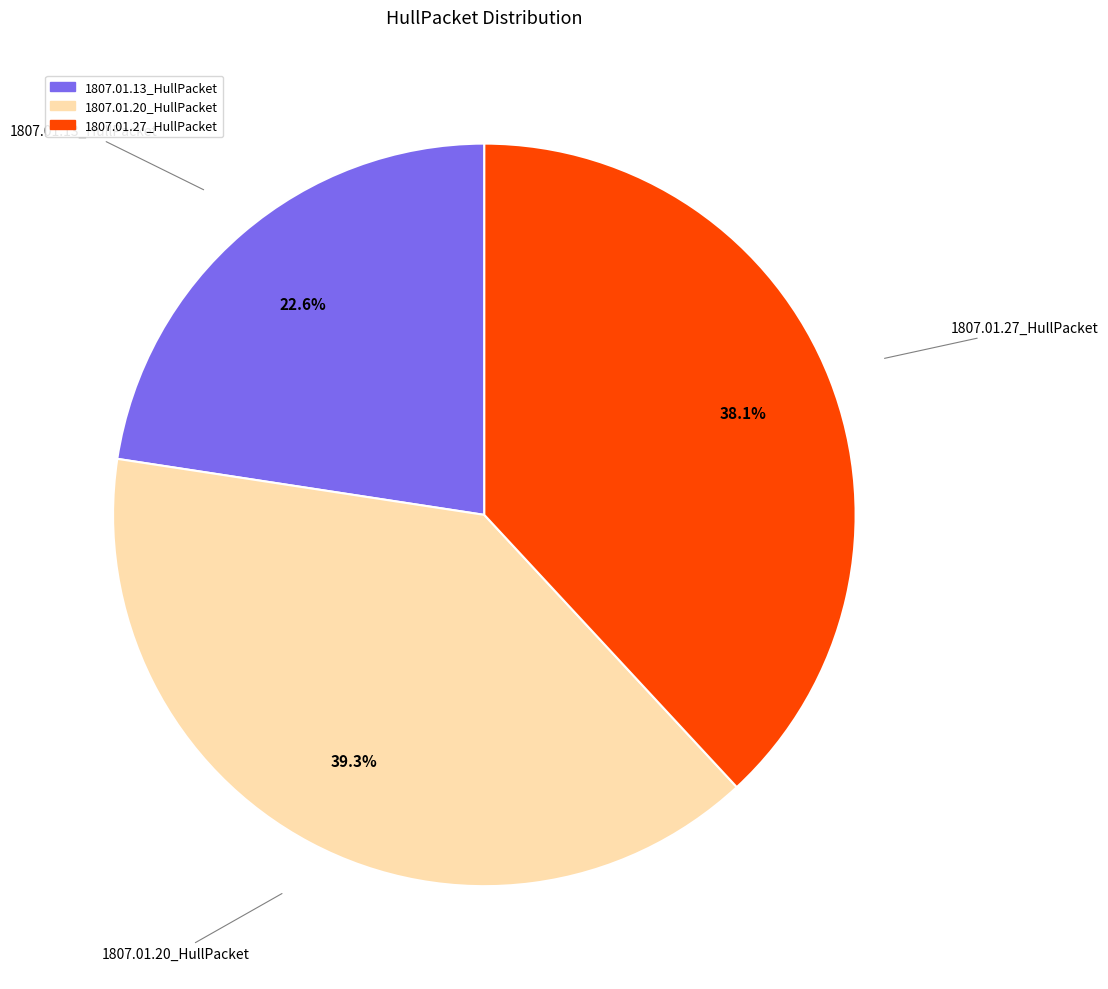

Count the number of slices in the pie.

3